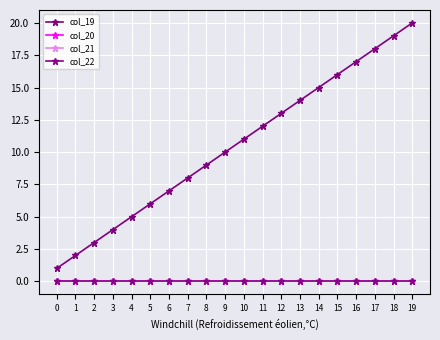

What is the average value of the col_19 series?

10